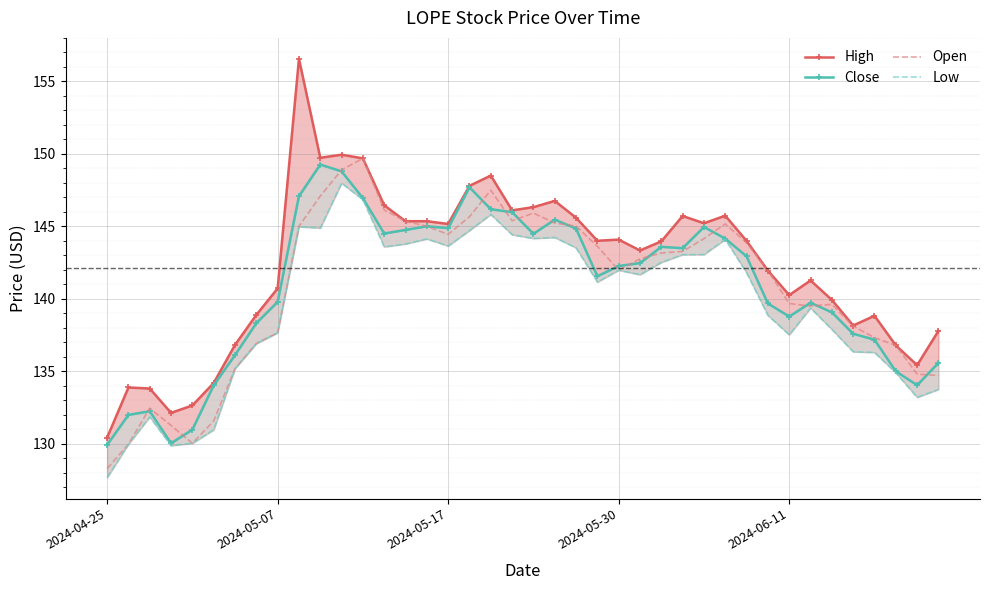

What is the maximum value for Low?

148.0